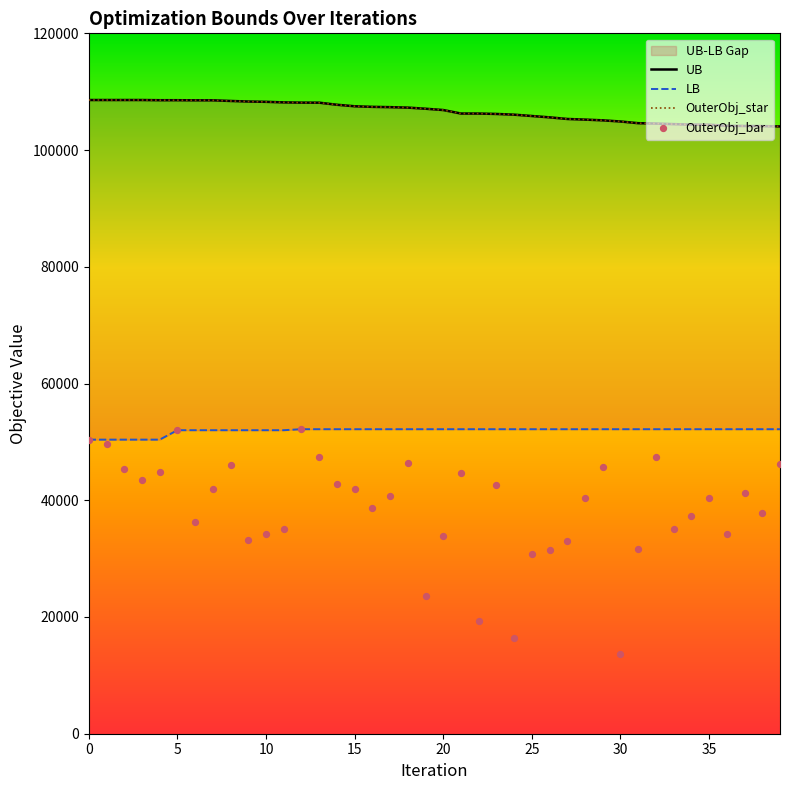

Which series contains the lowest Y value?

OuterObj_bar